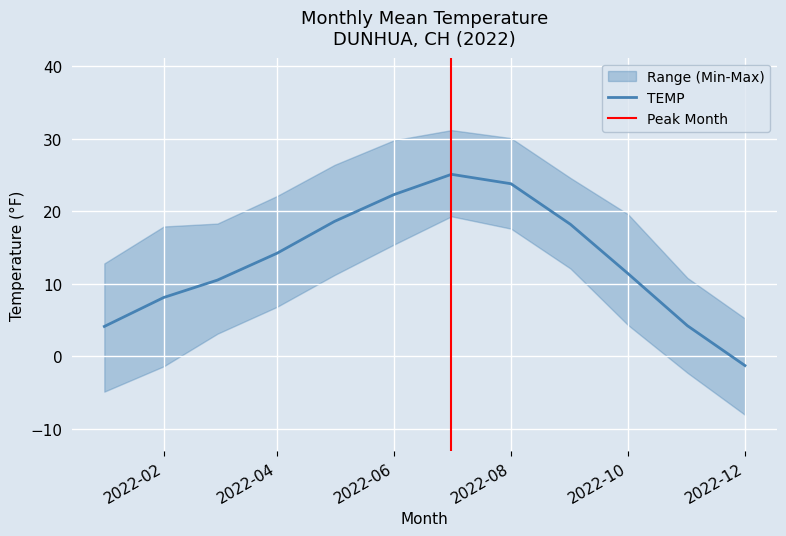

What is the difference between the TEMP values at 2022-12 and 2022-09?

19.5